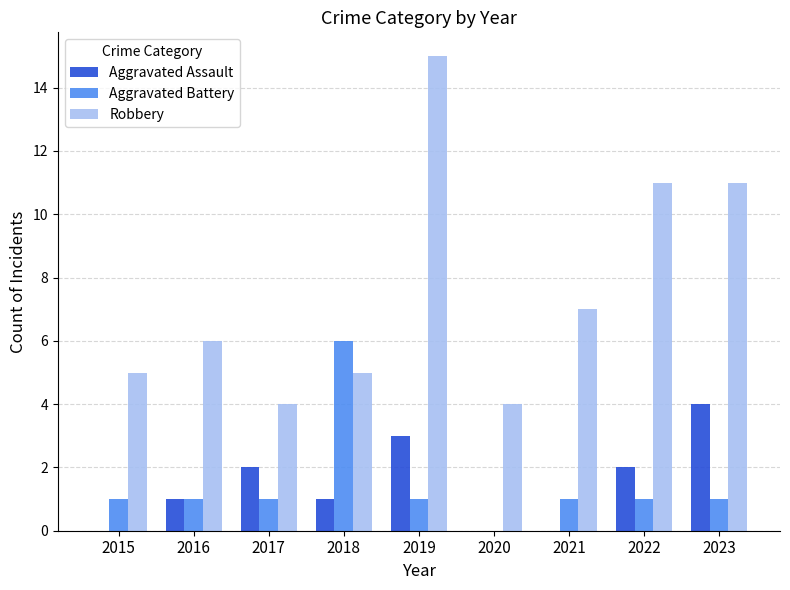

How many groups of bars are there?

9